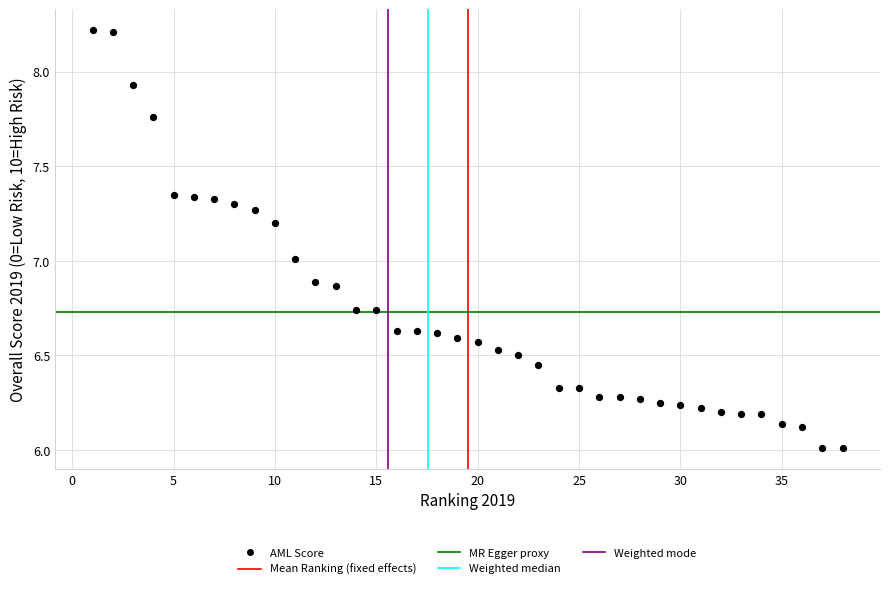

What is the range of X values (max minus min)?

37.0